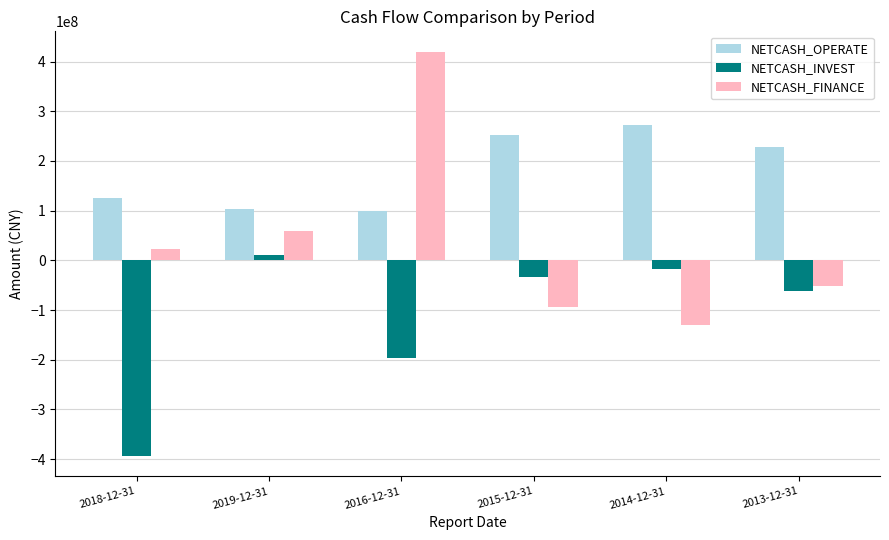

Rank the series by their average value, from lowest to highest.

NETCASH_INVEST, NETCASH_FINANCE, NETCASH_OPERATE